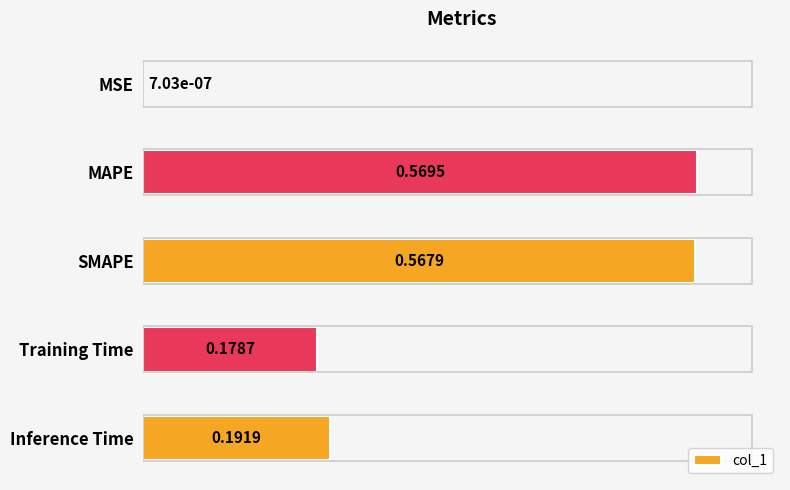

Which category has the highest value across all series?

MAPE